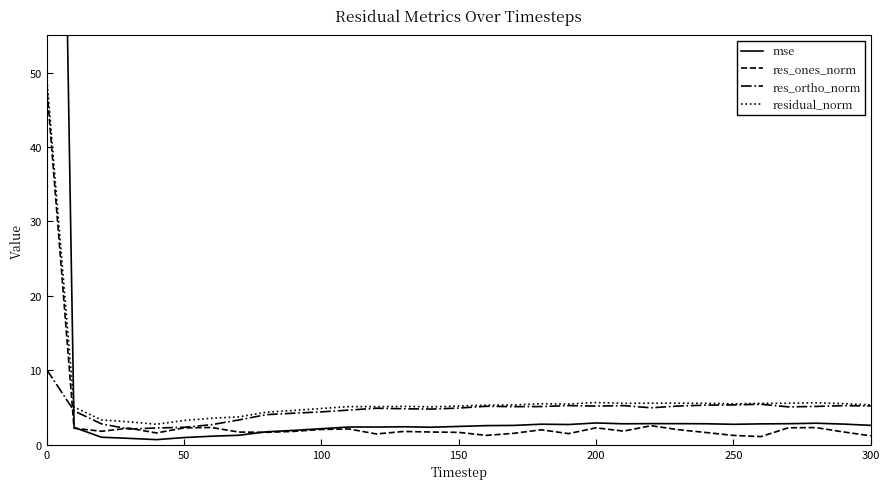

What is the minimum value for res_ones_norm?

1.1